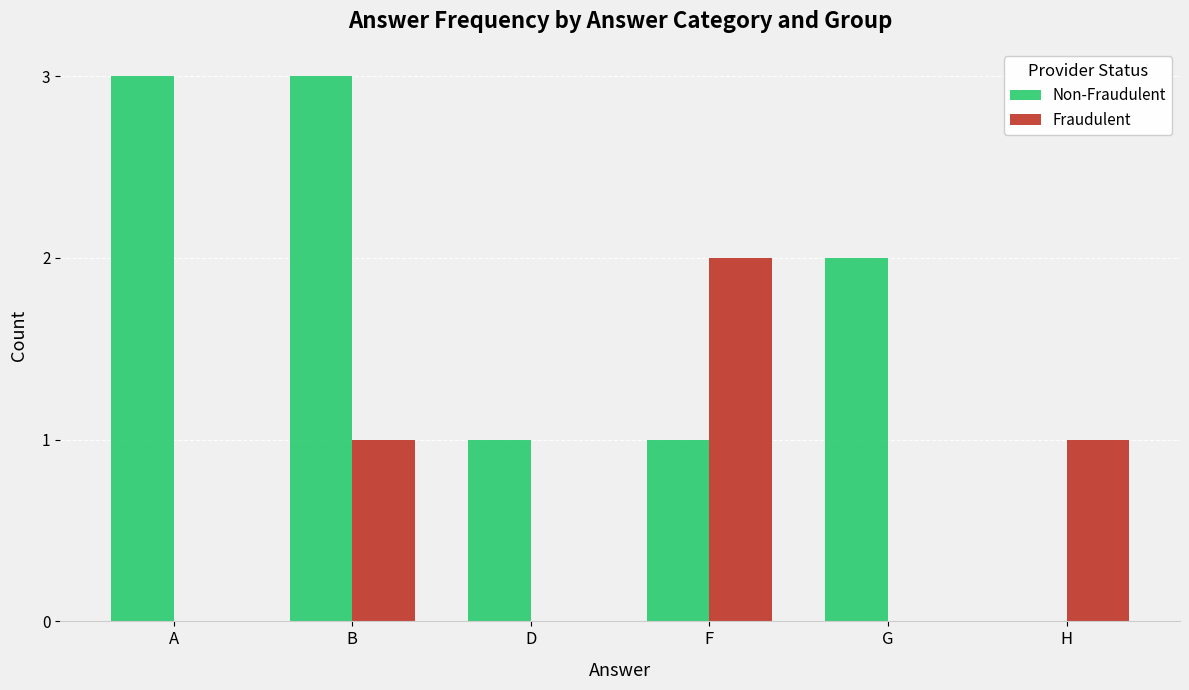

Count the number of data series in this chart.

2